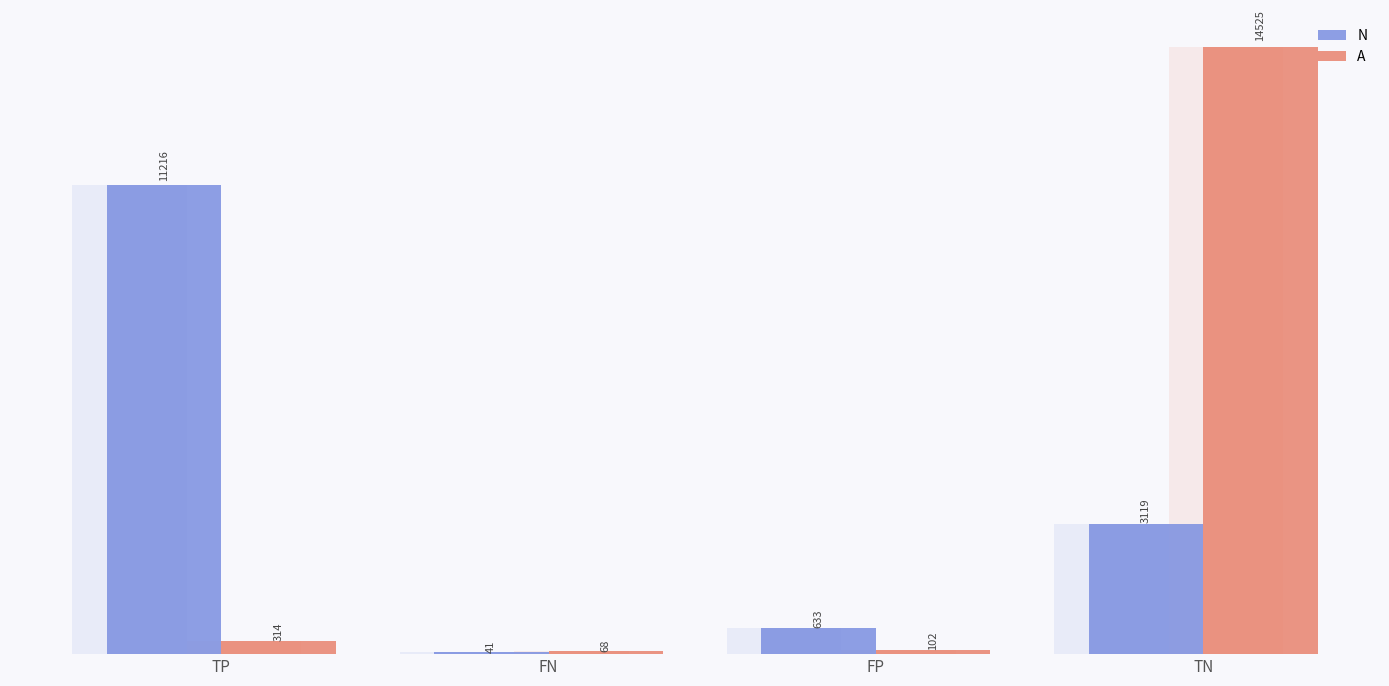

At TP, list the series in order from largest to smallest.

N, A